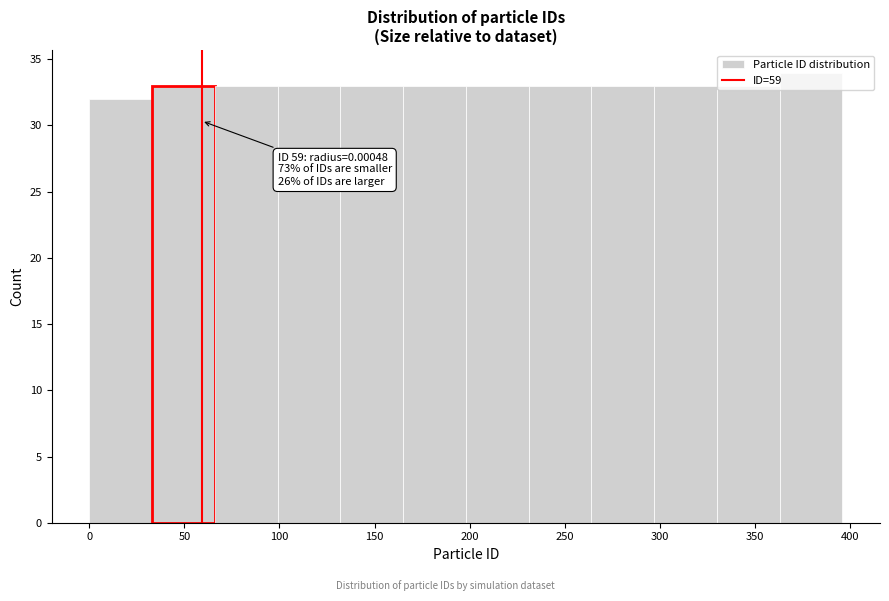

Over which range of the x-axis is the bar tallest?

363 to 396